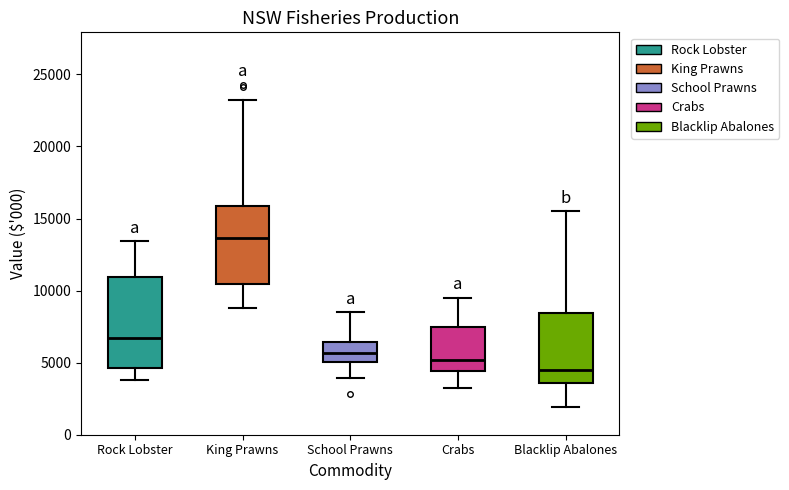

Reading left to right, read every box against the y-axis: the position of its median line, the range the box covers, and the ends of its whiskers. The values are not printed on the chart, so give them approximately, as read against the axis.

Rock Lobster: median 6500, box 4500 to 11000, whiskers 4000 to 13500
King Prawns: median 13500, box 10500 to 16000, whiskers 9000 to 23500
School Prawns: median 5500, box 5000 to 6500, whiskers 4000 to 8500
Crabs: median 5000, box 4500 to 7500, whiskers 3000 to 9500
Blacklip Abalones: median 4500, box 3500 to 8500, whiskers 2000 to 15500